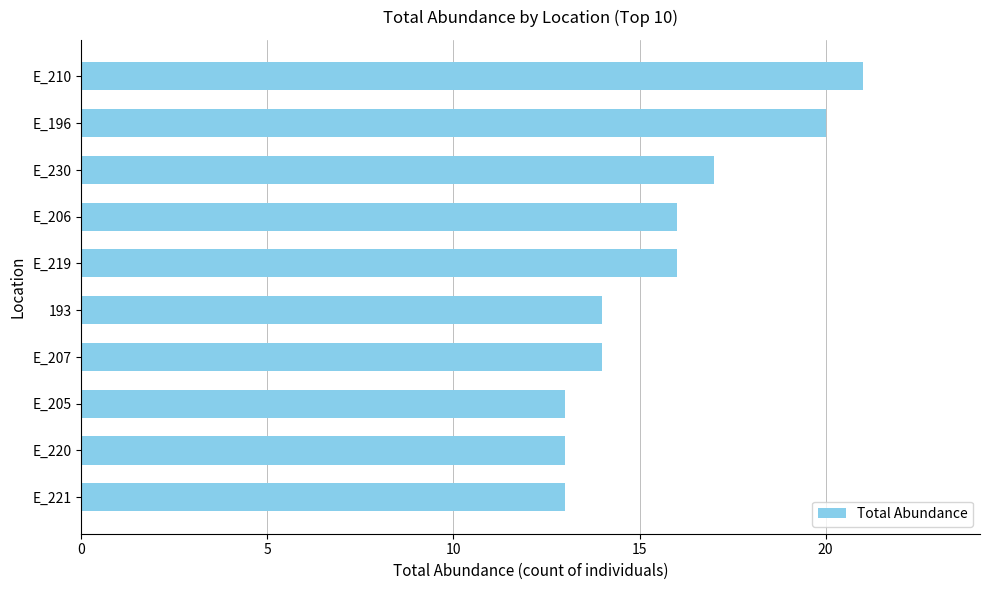

Reading top to bottom, what are all the values shown in this chart?

E_210=21	E_196=20	E_230=17	E_206=16	E_219=16	193=14	E_207=14	E_205=13	E_220=13	E_221=13